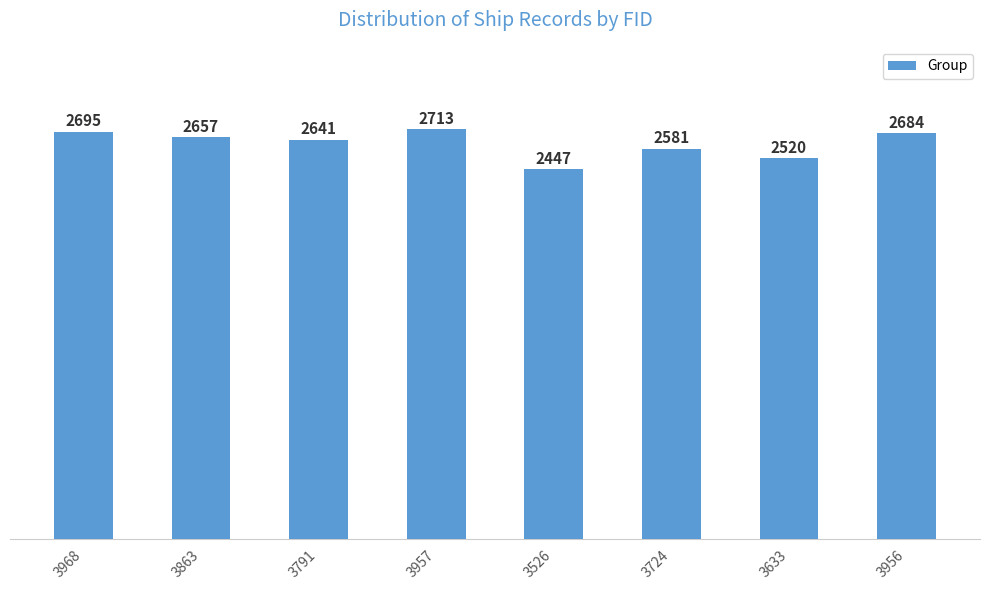

What is the minimum value shown in the chart?

2447